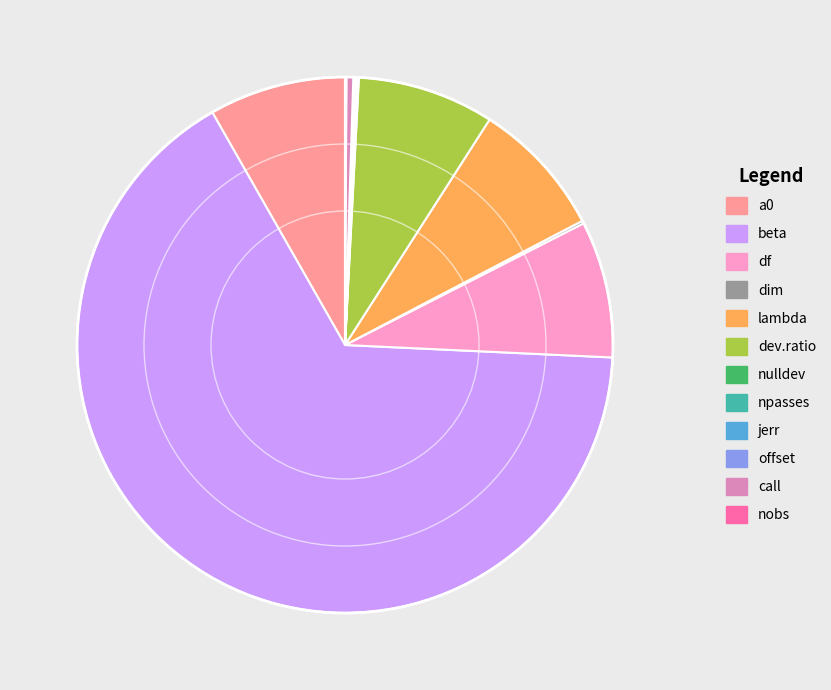

Which slice is the largest?

beta